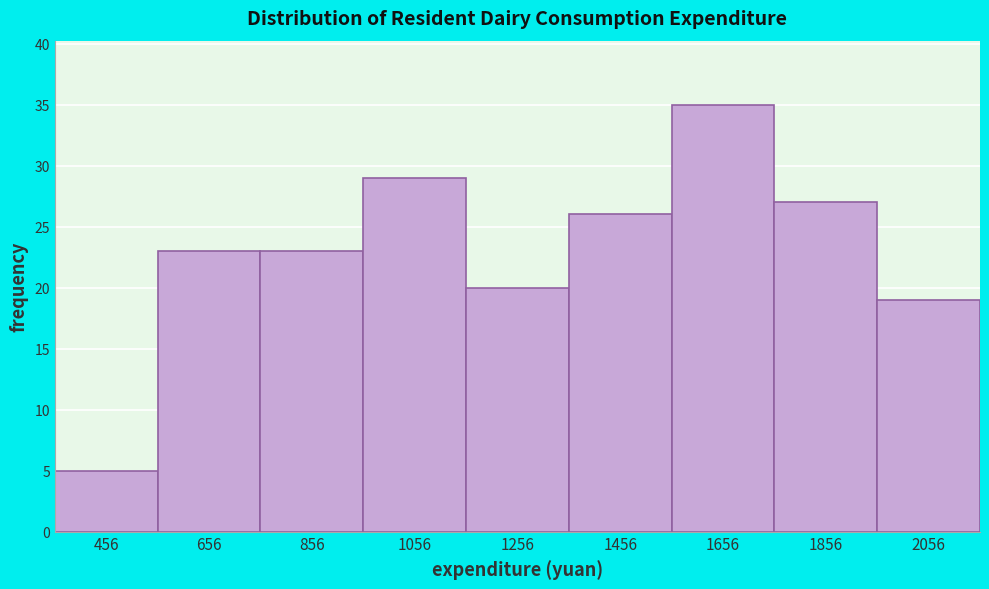

Reading right to left, list all the values displayed in this chart.

19	27	35	26	20	29	23	23	5